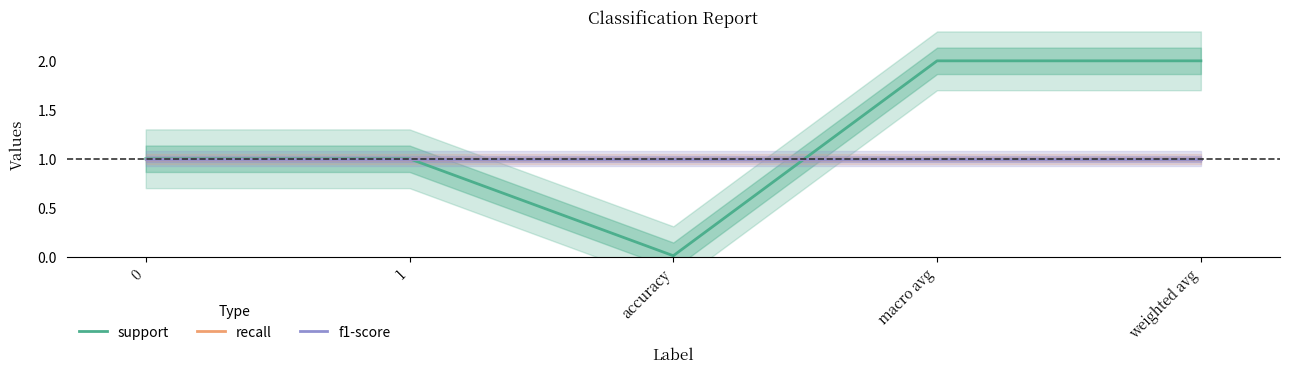

What are all the series names shown in the legend?

support, recall, f1-score